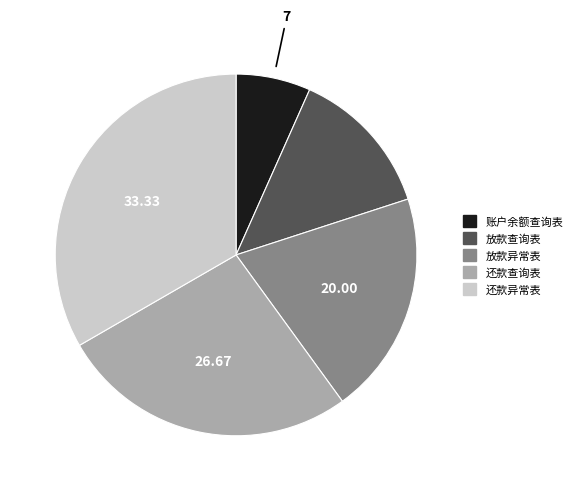

What is the smallest slice in the pie chart?

账户余额查询表